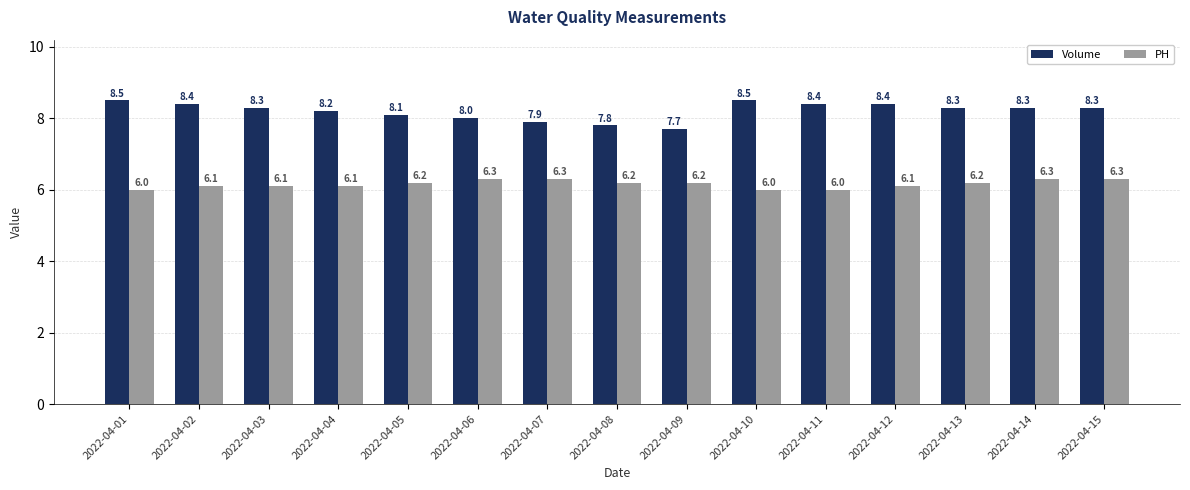

Count the number of categories in the chart.

15